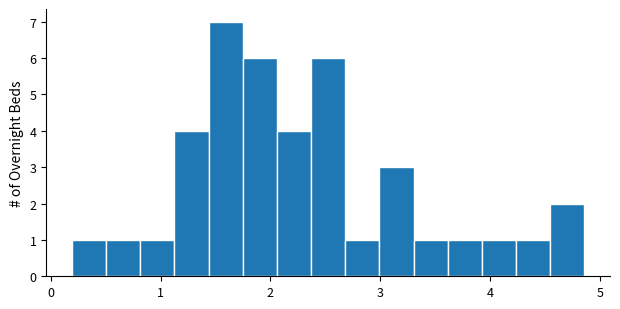

Read against the x-axis, roughly where is the centre of the tallest bar?

1.6